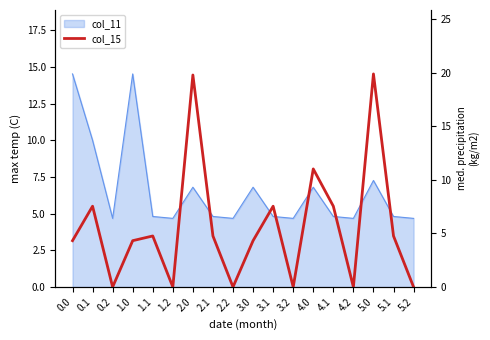

How many lines are shown in the chart?

1